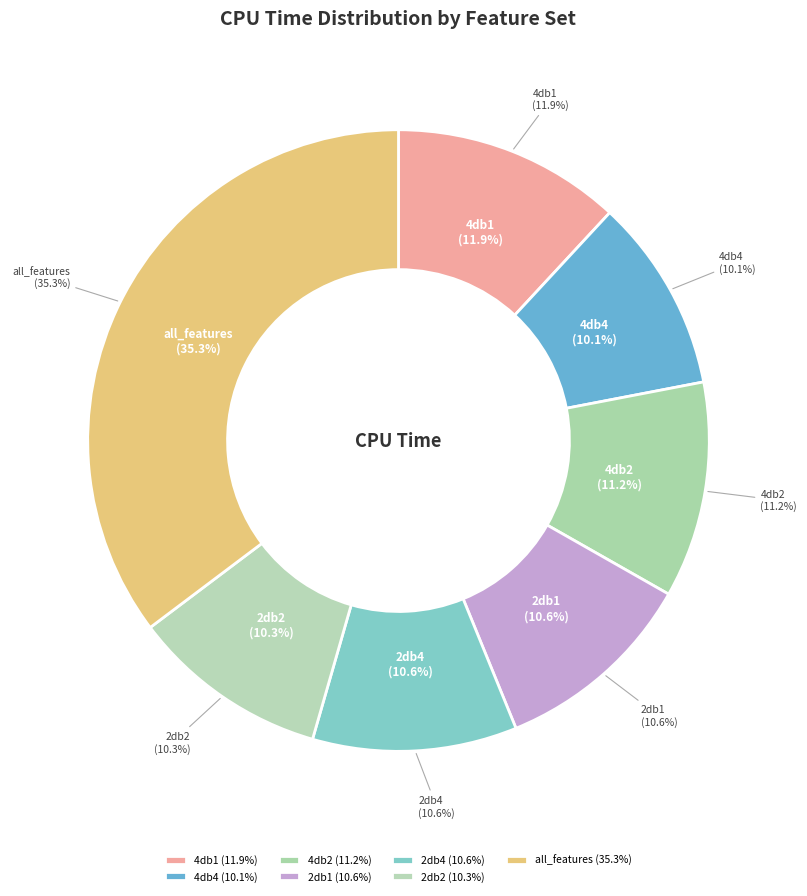

To the nearest percent, what portion does 4db1 represent?

12%